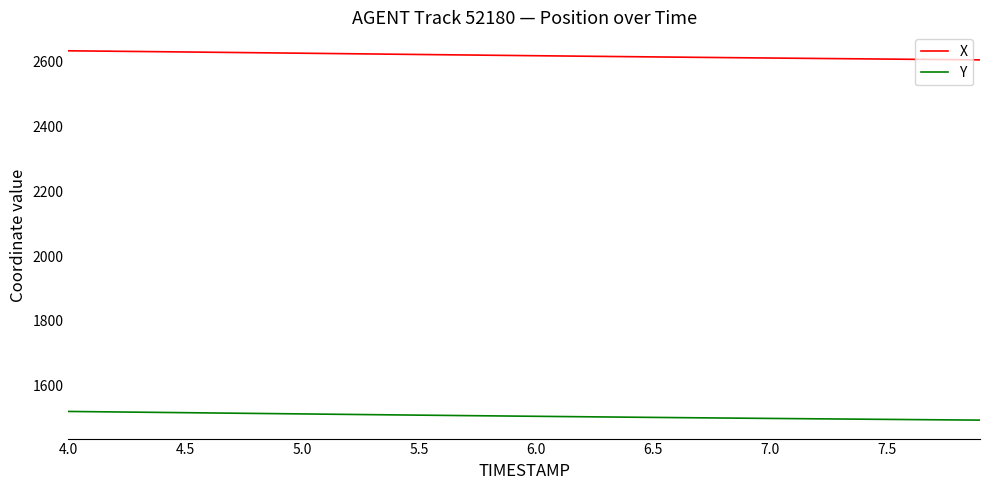

True or false: Y and X cross at least once.

False